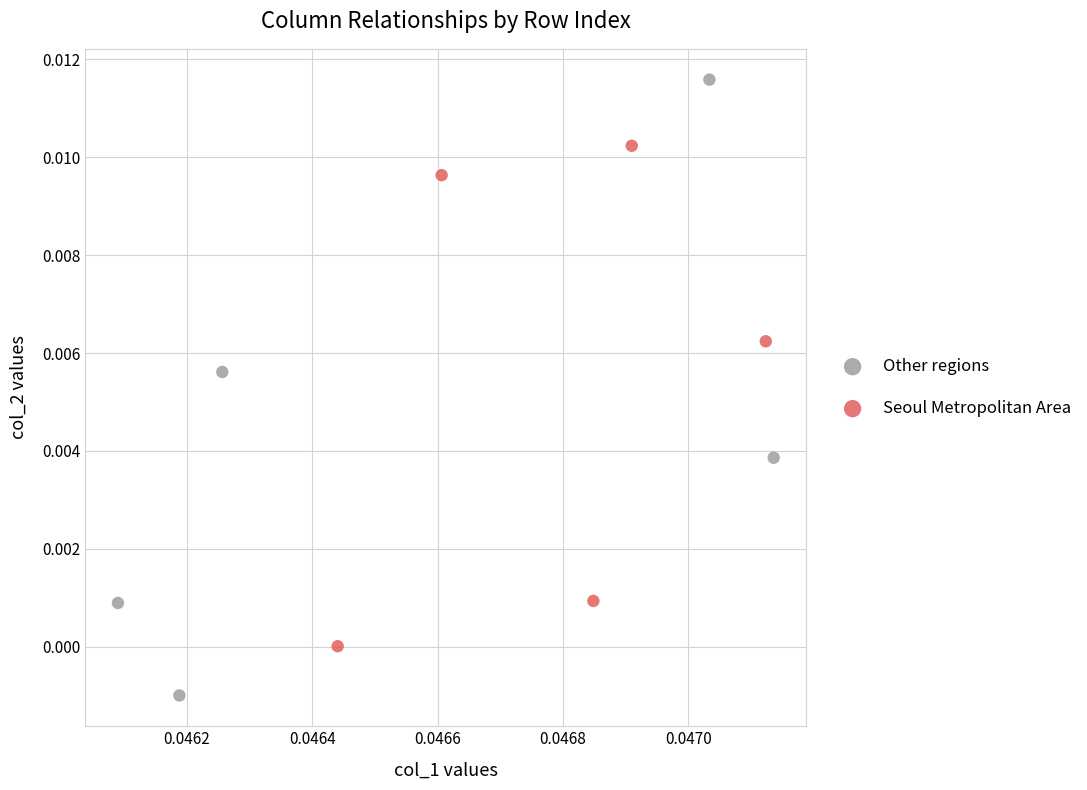

Which series reaches the maximum Y coordinate?

Other regions